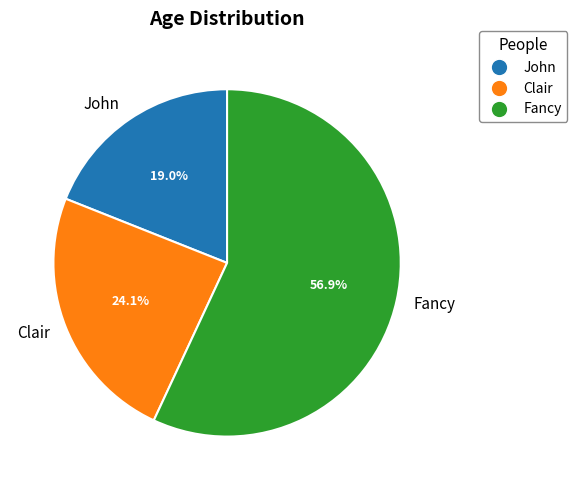

Which category has the smallest portion of the pie?

John